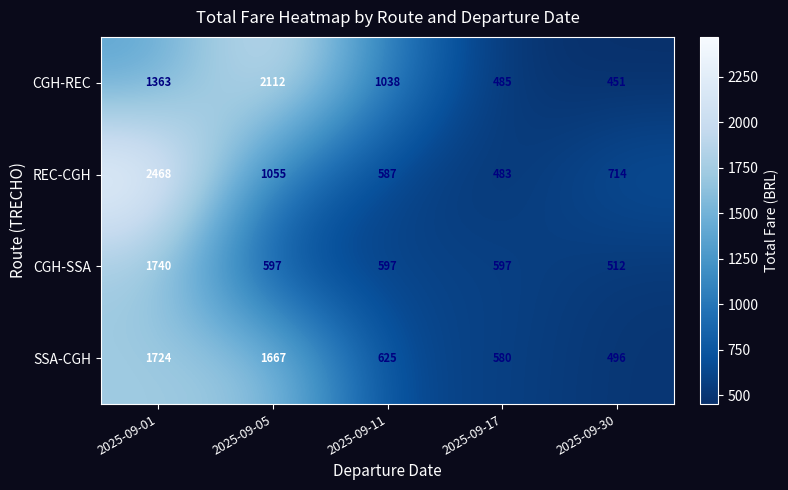

At 2025-09-05, list the series in order from largest to smallest.

CGH-REC, SSA-CGH, REC-CGH, CGH-SSA